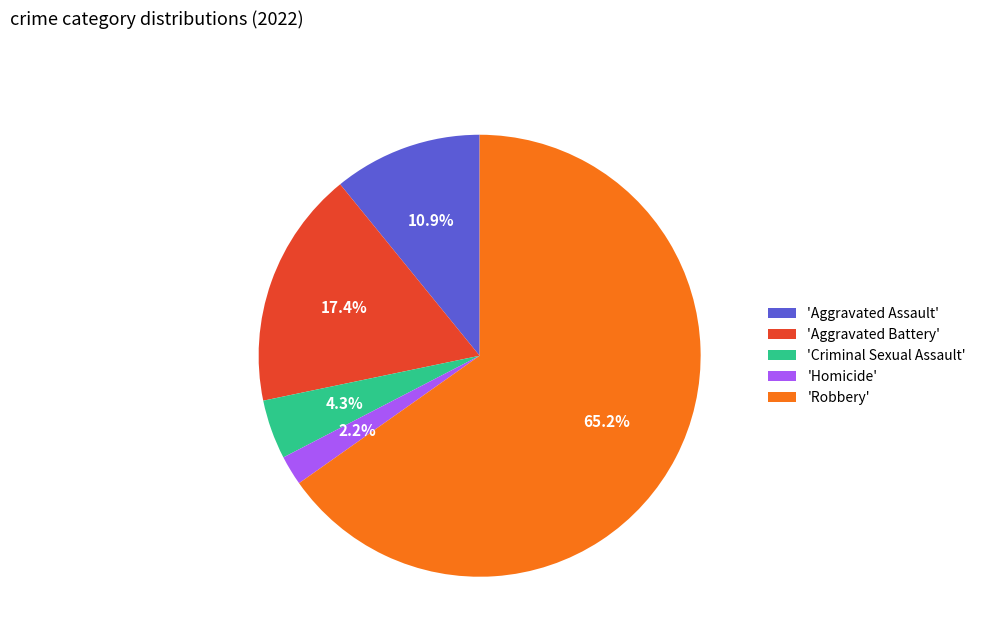

To the nearest percent, what is the difference between the largest and smallest slice percentages?

63%